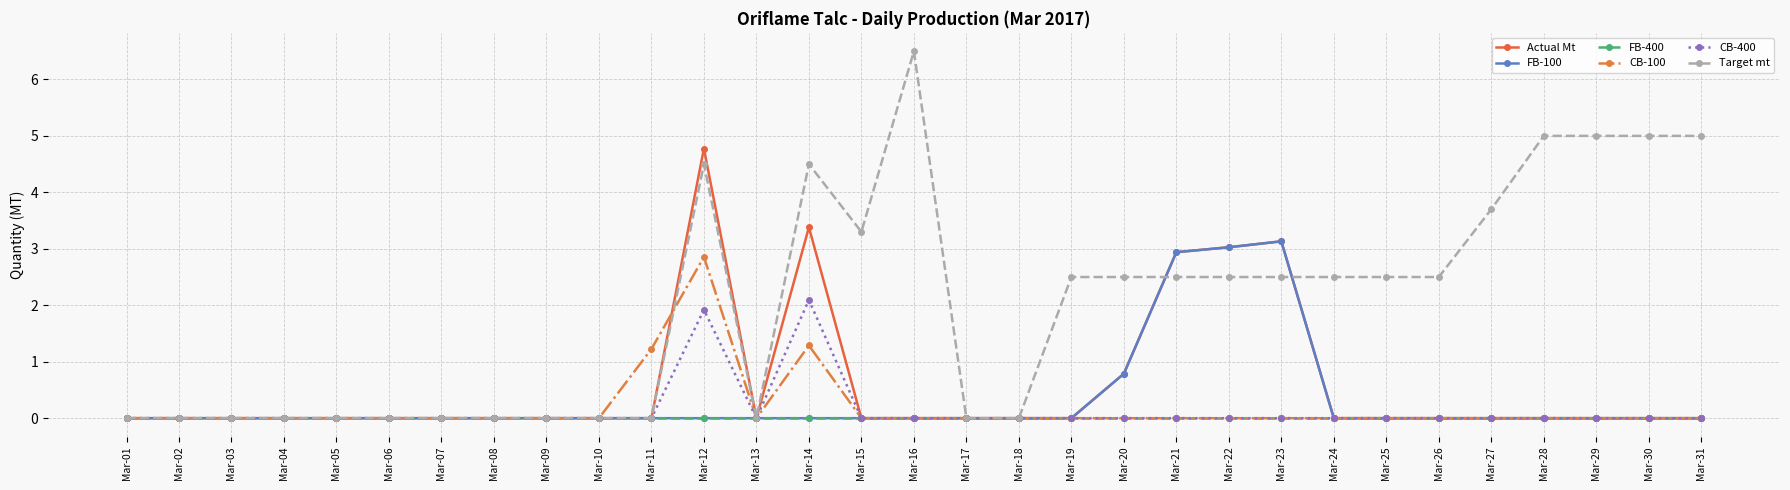

True or false: Actual Mt has more than 1 interior local peaks.

True